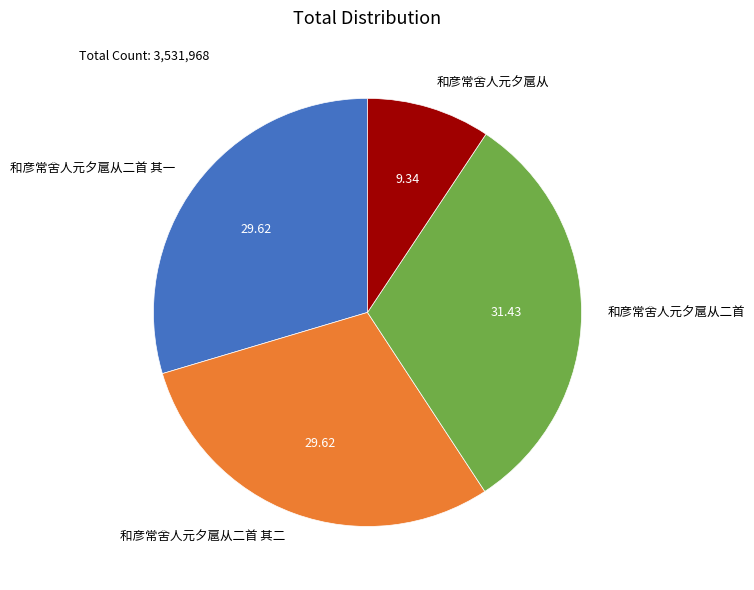

How many slices are in this pie chart?

4